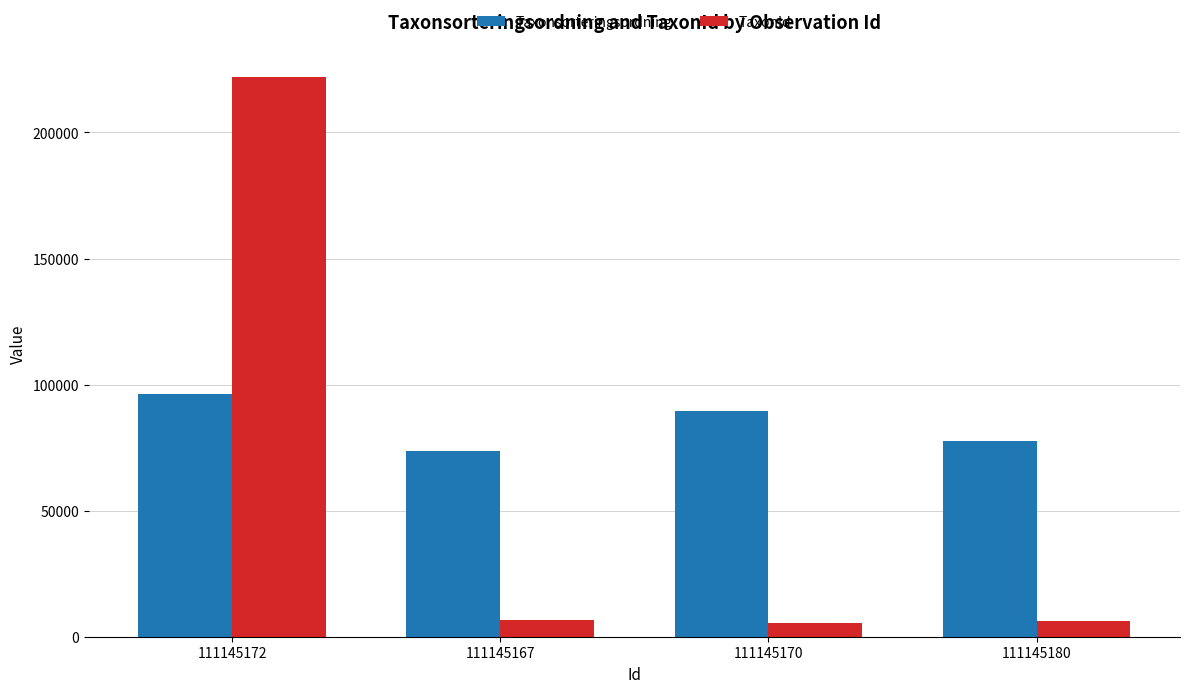

The TaxonId series shows 6440 at 111145167. True or false?

True